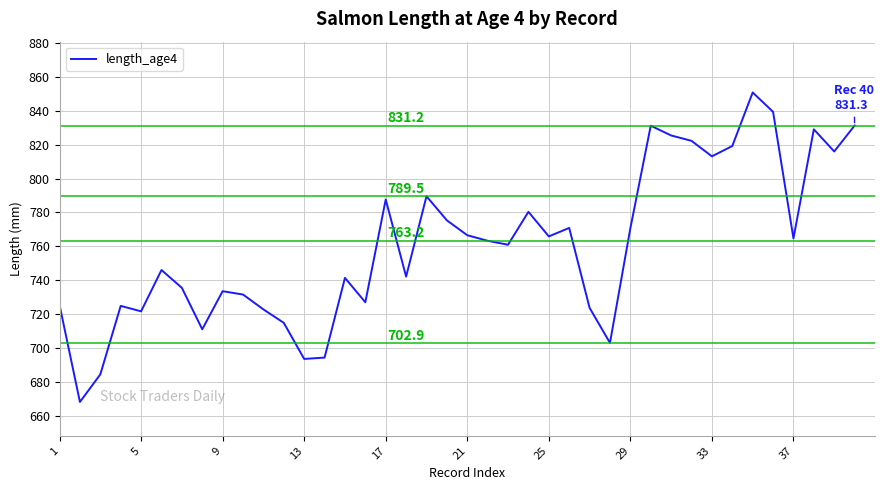

What is the smallest value displayed?

668.1